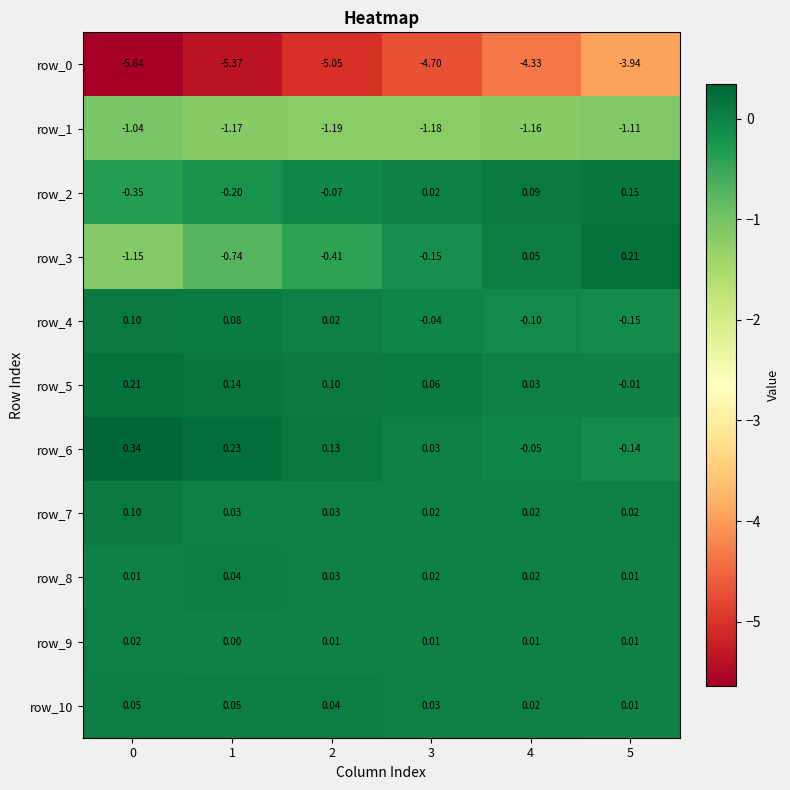

Count the number of data series in this chart.

11